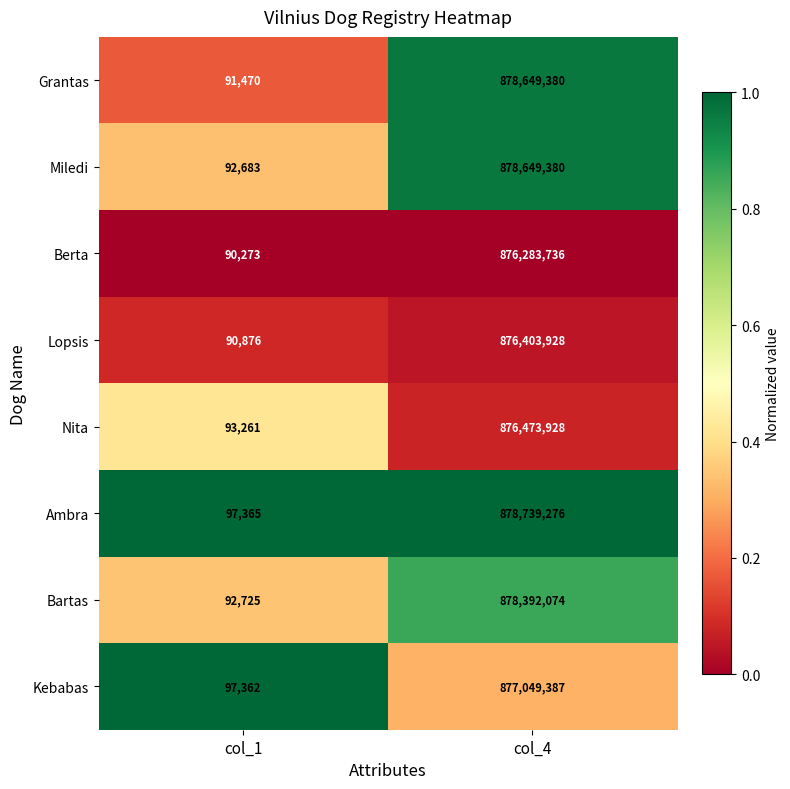

Which series changed the most between col_1 and col_4?

Ambra